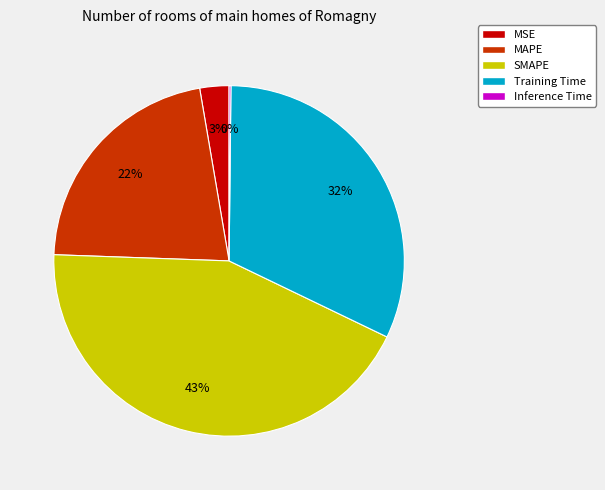

Combined, do MAPE and Training Time account for over 50%?

Yes